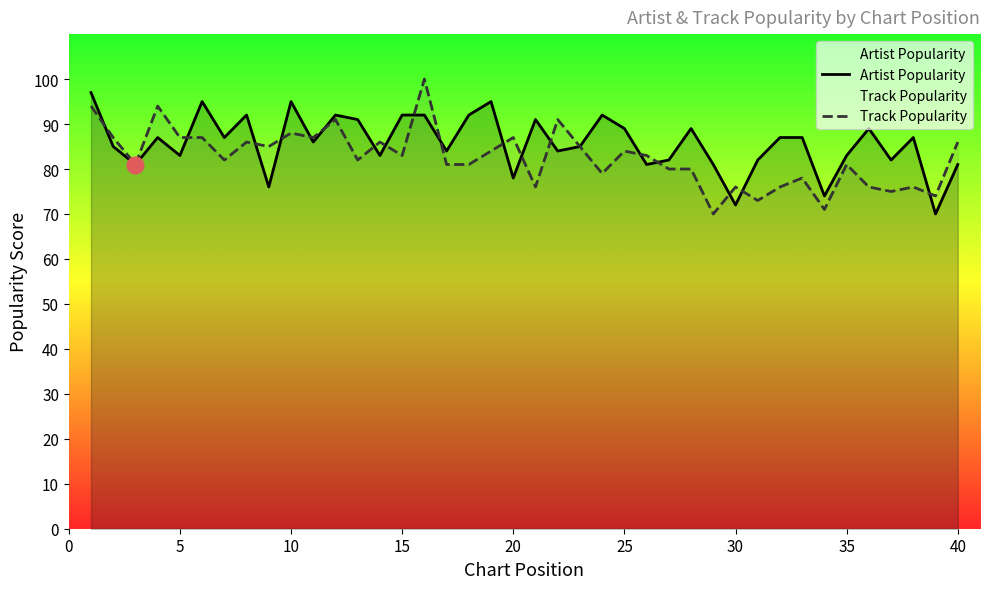

What is the minimum value shown in the chart?

70